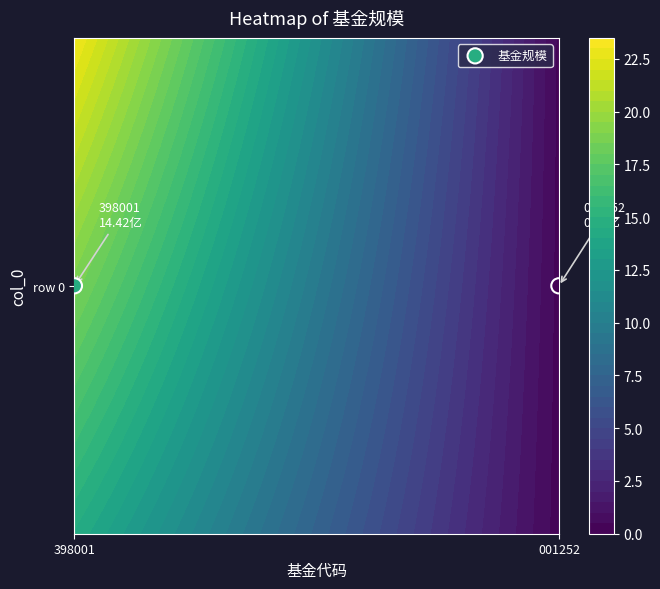

Reading left to right, what are all the values shown in this chart?

0: 0=14.4	1=0.2
398001: 0=14.4	1=0.2
001252: 0=14.4	1=0.2